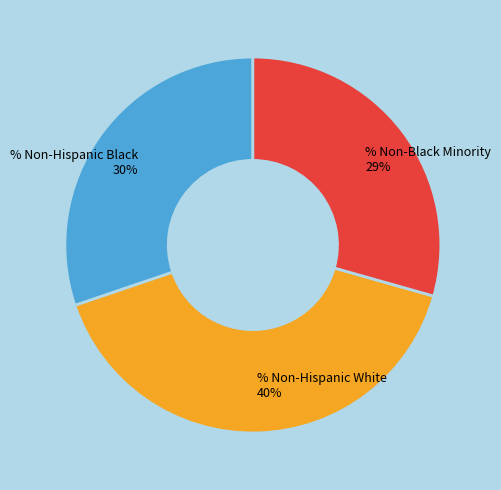

Do % Non-Black Minority and % Non-Hispanic Black together represent more than half of the pie?

Yes